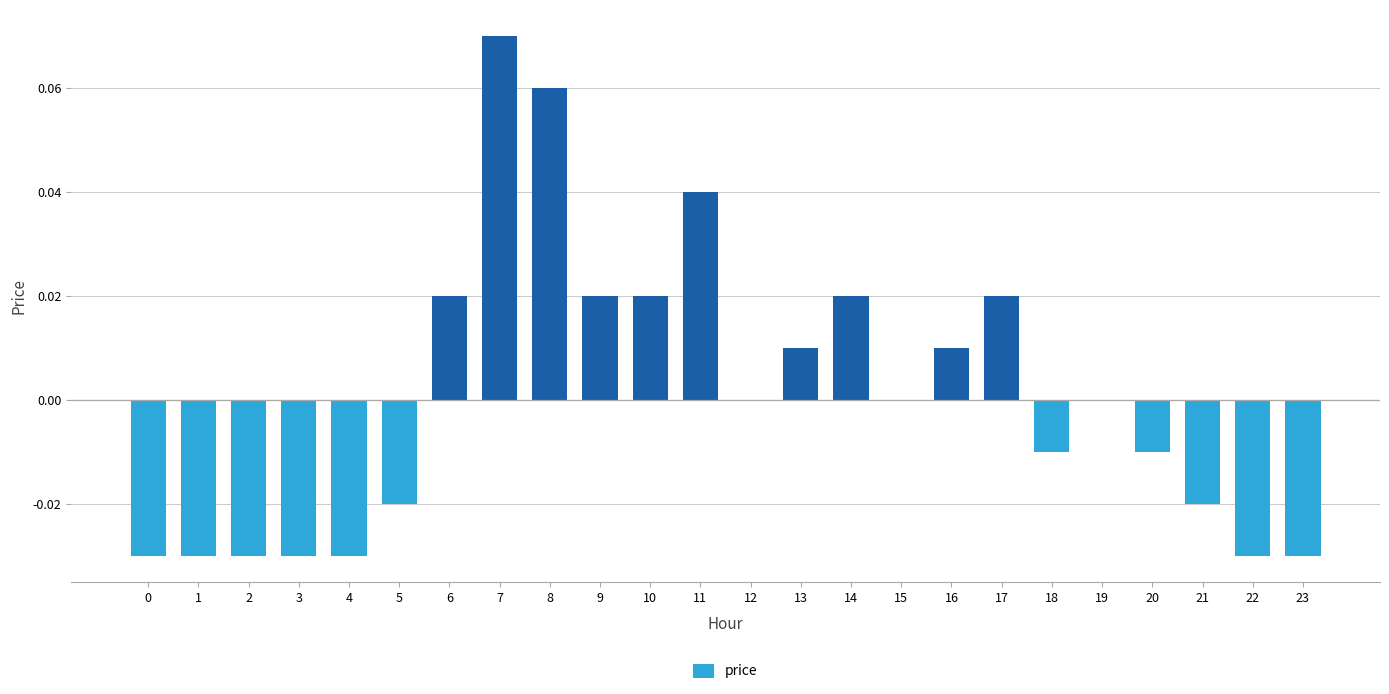

Where does the data first go above 0?

6